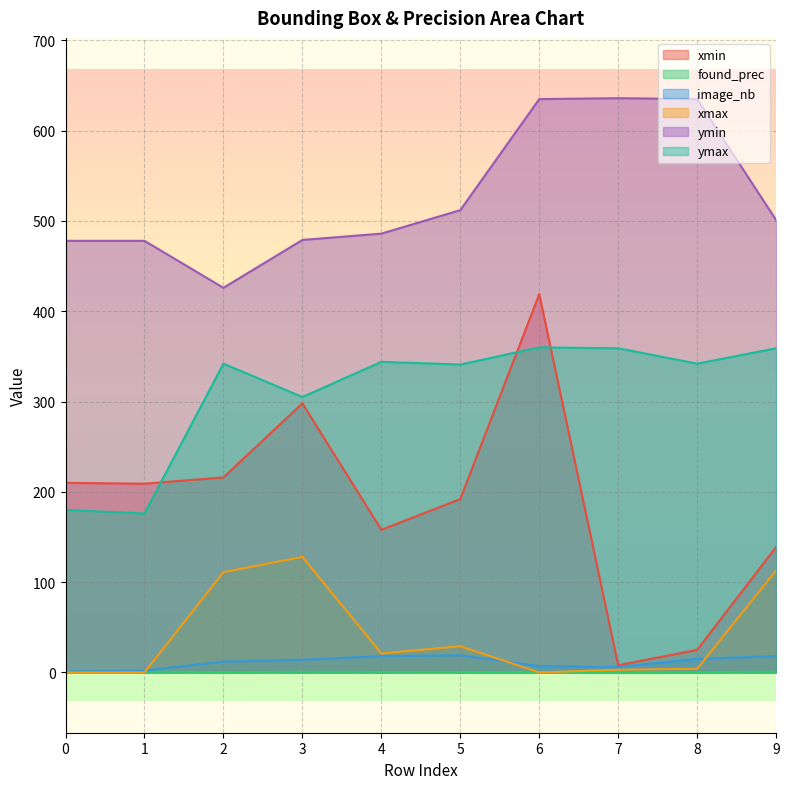

What is the value of the ymin point at the 6th from the left?

512.0